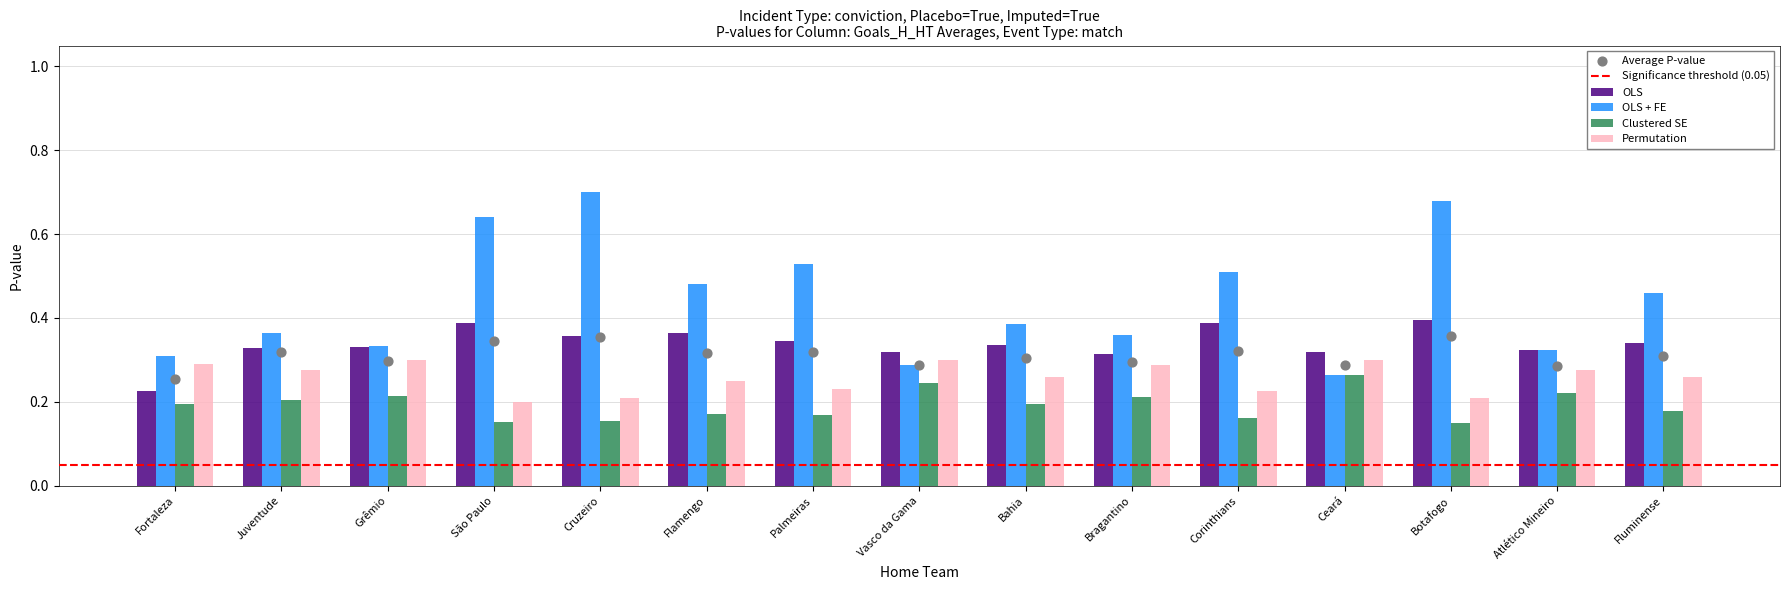

What are all the series names shown in the legend?

OLS, OLS + FE, Clustered SE, Permutation